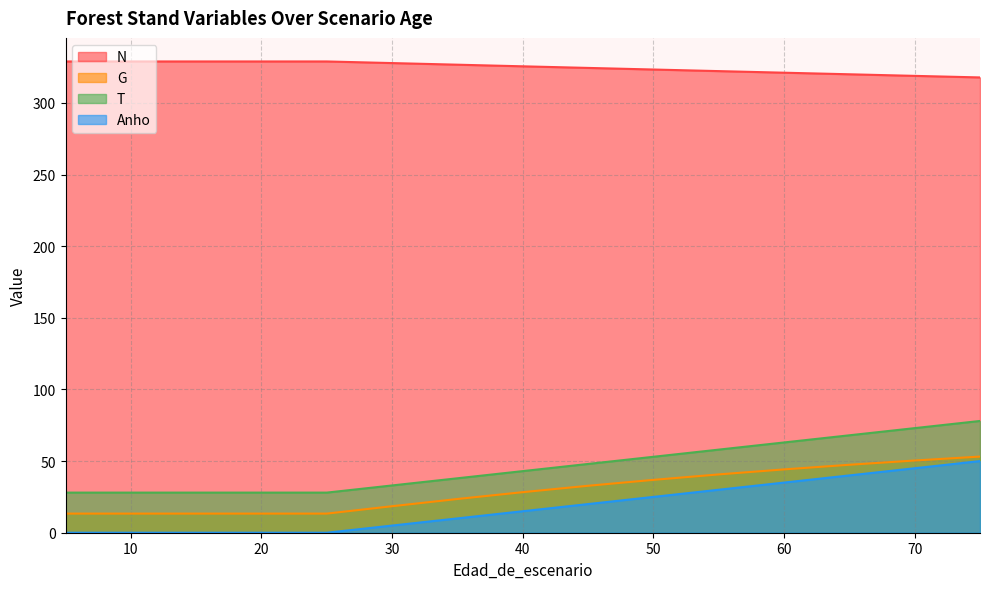

Reading left to right, what are all the values shown in this chart?

N: 5=328.9	5=328.9	10=328.9	15=328.9	20=328.9	25=328.9	30=327.8	35=326.7	40=325.5	45=324.4	50=323.3	55=322.2	60=321.1	65=320.0	70=318.9	75=317.8
G: 5=13.3	5=13.3	10=13.3	15=13.3	20=13.3	25=13.3	30=18.5	35=23.5	40=28.3	45=32.8	50=36.9	55=40.7	60=44.2	65=47.4	70=50.4	75=53.1
T: 5=28.0	5=28.0	10=28.0	15=28.0	20=28.0	25=28.0	30=33.0	35=38.0	40=43.0	45=48.0	50=53.0	55=58.0	60=63.0	65=68.0	70=73.0	75=78.0
Anho: 5=0.0	5=0.0	10=0.0	15=0.0	20=0.0	25=0.0	30=5.0	35=10.0	40=15.0	45=20.0	50=25.0	55=30.0	60=35.0	65=40.0	70=45.0	75=50.0